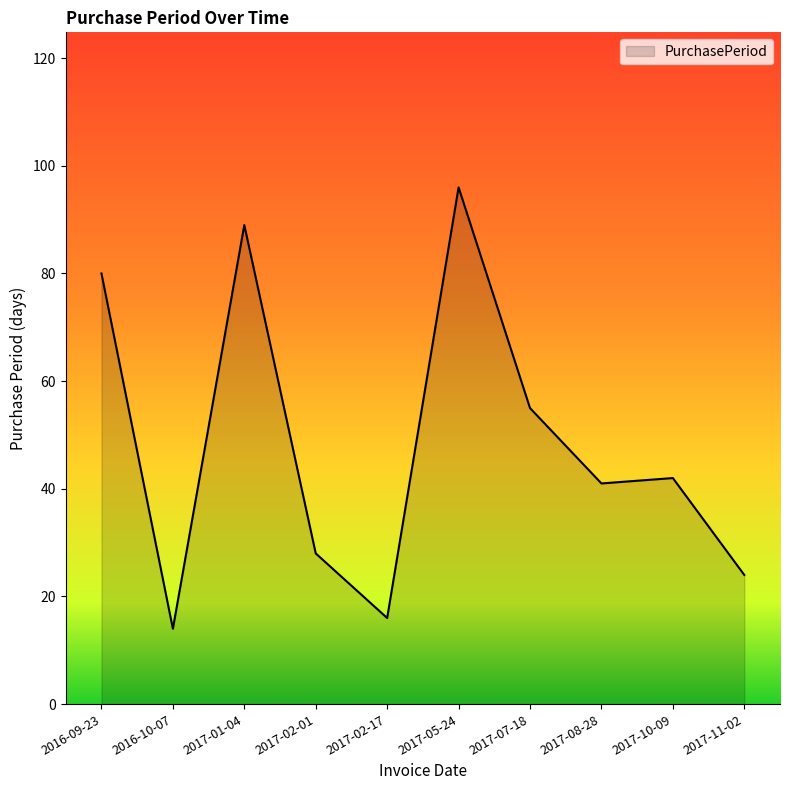

Does the chart display data point markers on the line(s)?

No